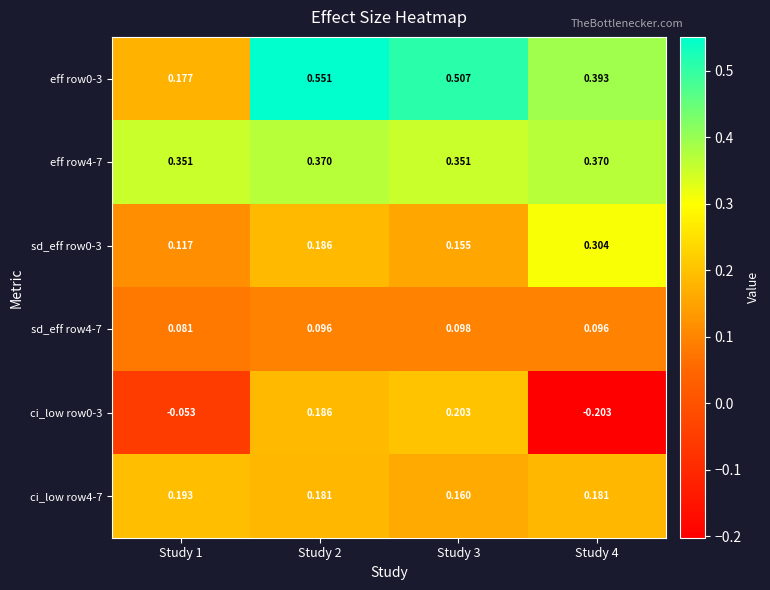

Is the value of eff row0-3 at Study 3 greater than the value of sd_eff row0-3 at Study 3?

Yes